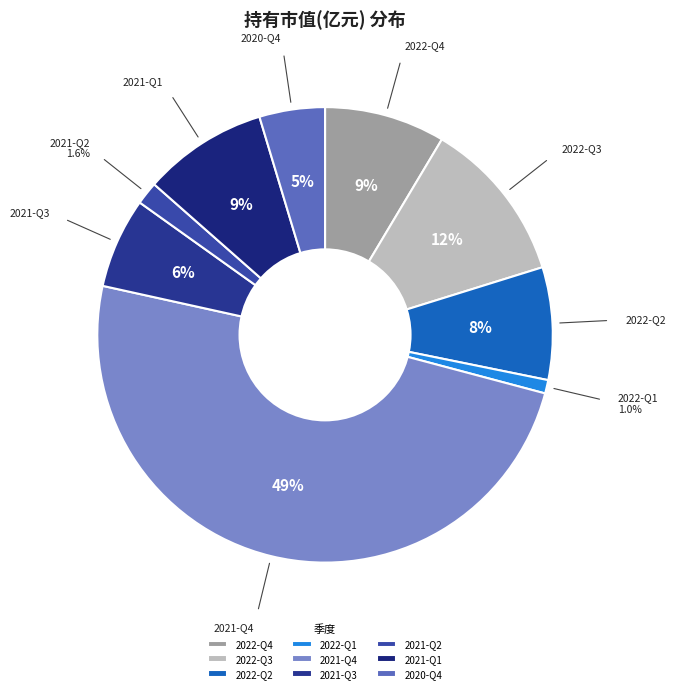

Which slice is the smallest?

2022-Q1